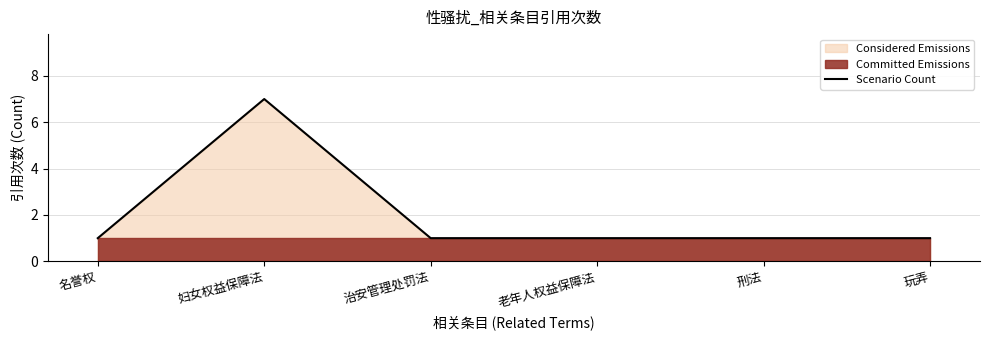

Reading left to right, what are all the values shown in this chart?

1	7	1	1	1	1